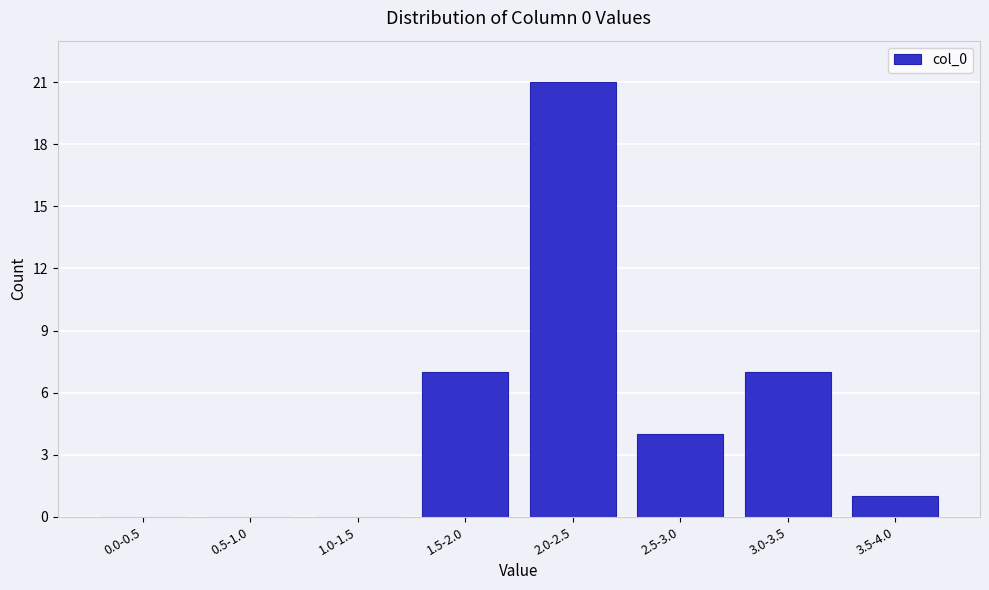

Reading right to left, extract all data points from this chart.

3.5-4.0=1	3.0-3.5=7	2.5-3.0=4	2.0-2.5=21	1.5-2.0=7	1.0-1.5=0	0.5-1.0=0	0.0-0.5=0